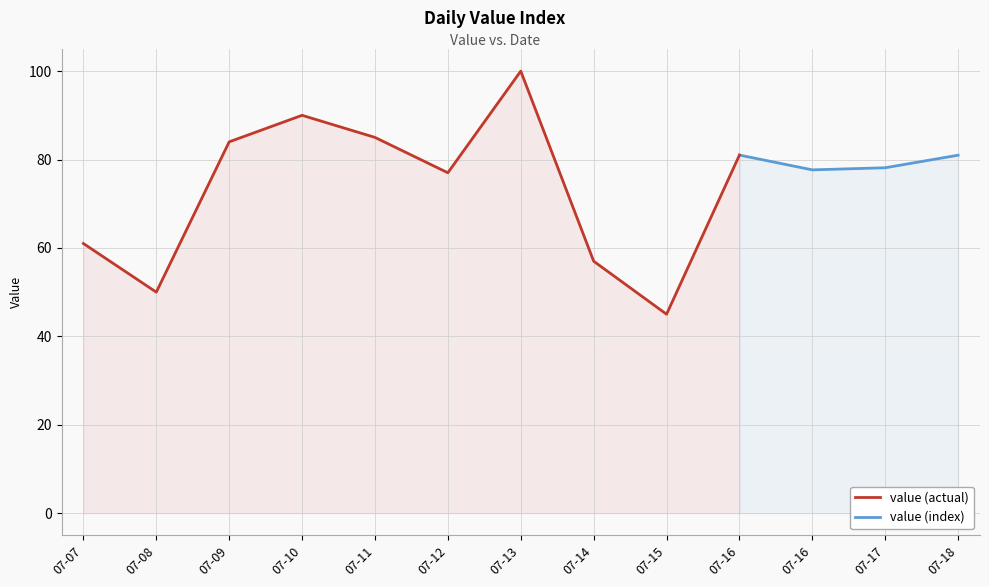

What is the greatest value displayed?

100.0